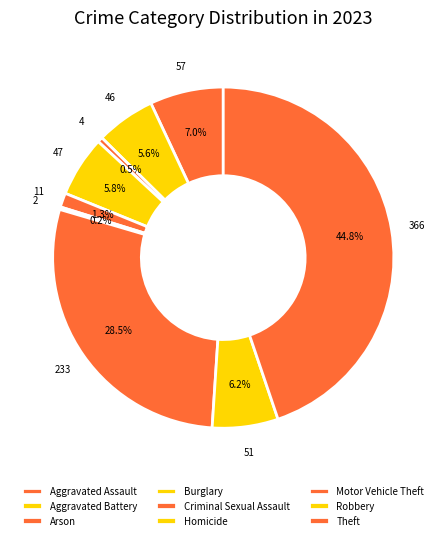

The Burglary slice represents 16% of the pie. True or false?

False